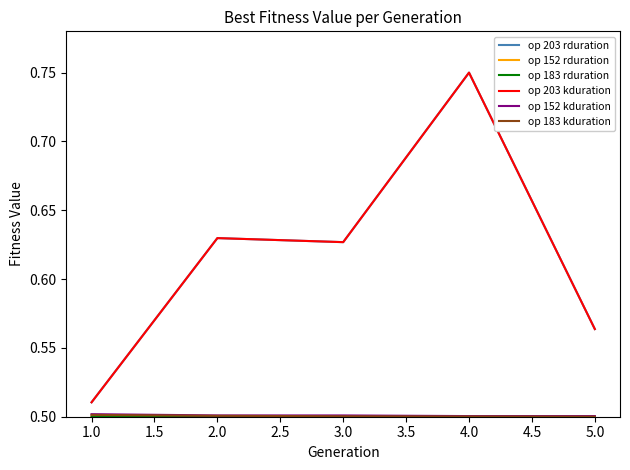

Count the op 203 rduration values in the range 0 to 1.

5